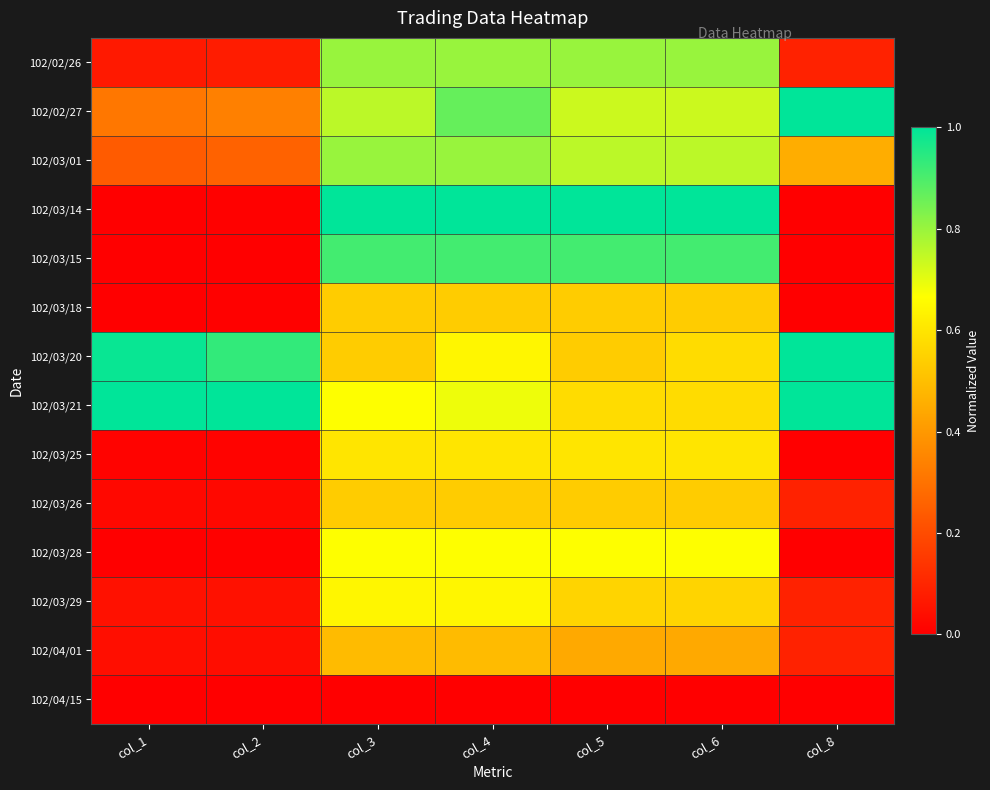

What is the spread (max minus min) of values at col_5?

1.0